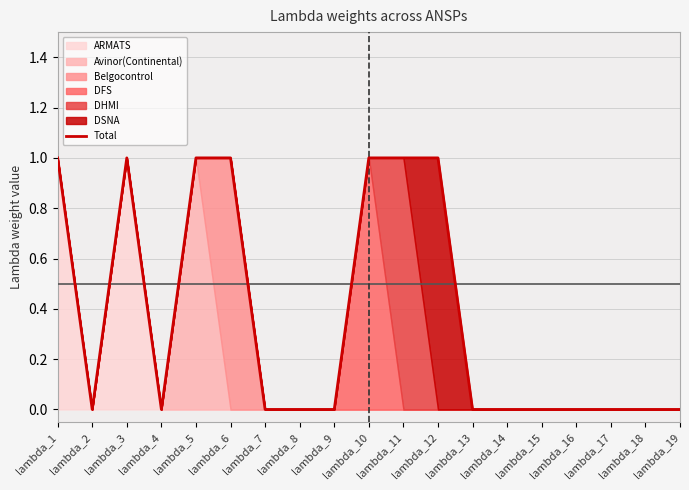

Which has a higher value, lambda_5 or lambda_12?

lambda_5